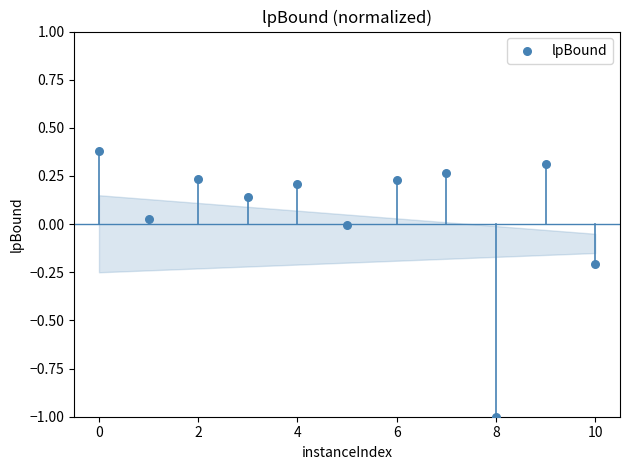

What is the range of X values (max minus min)?

10.0